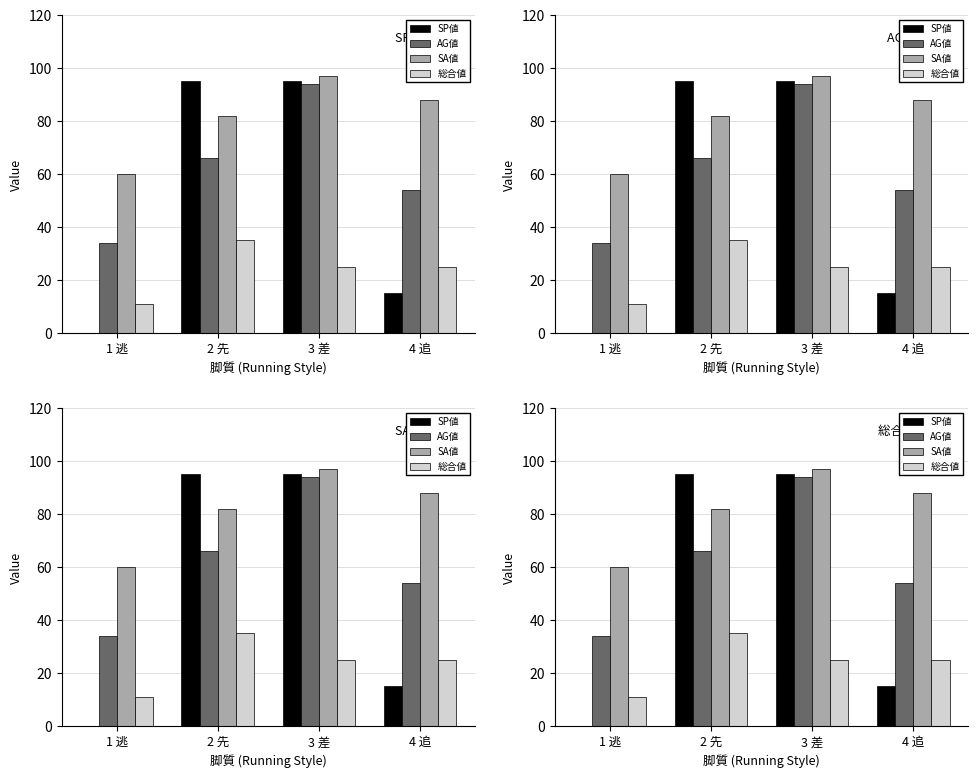

Rank the series by their maximum value, from highest to lowest.

SA値, SP値, AG値, 総合値